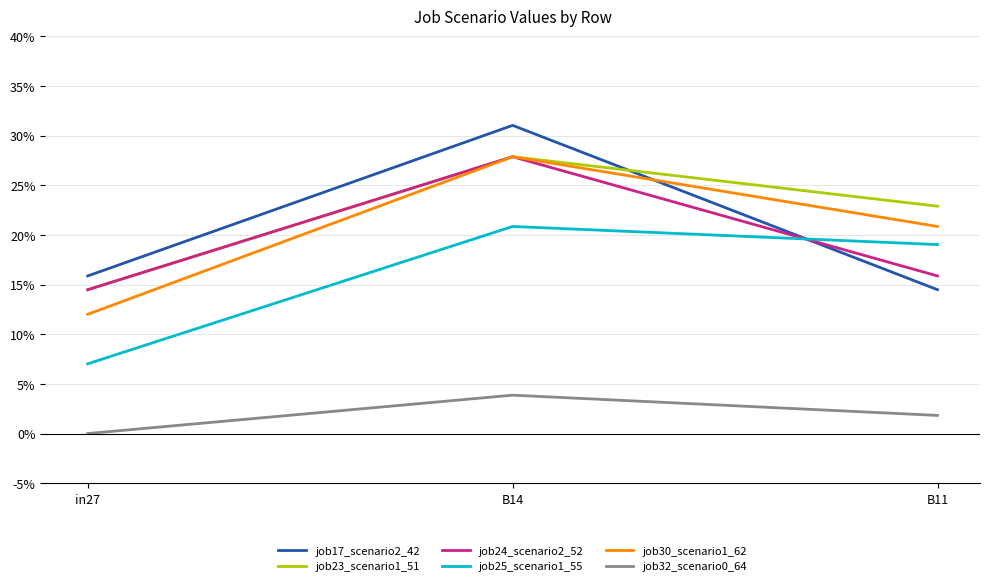

What is the value of the job24_scenario2_52 point at the 2nd from the left?

0.3